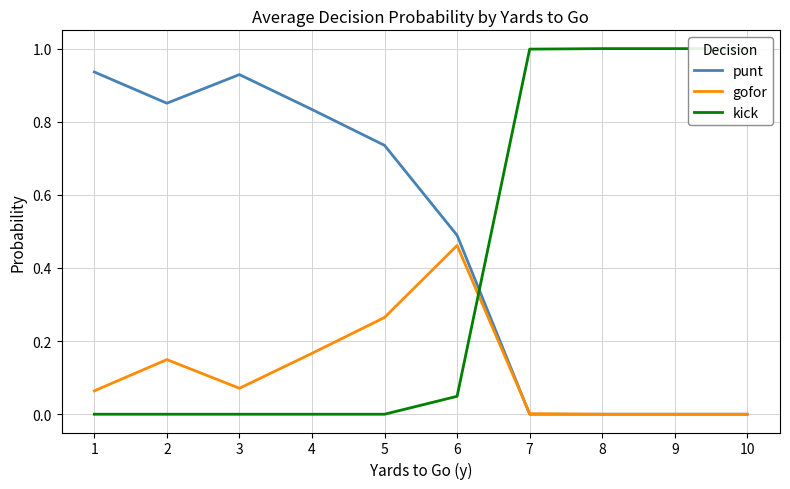

What is the difference between the gofor values at 8 and 2?

0.1